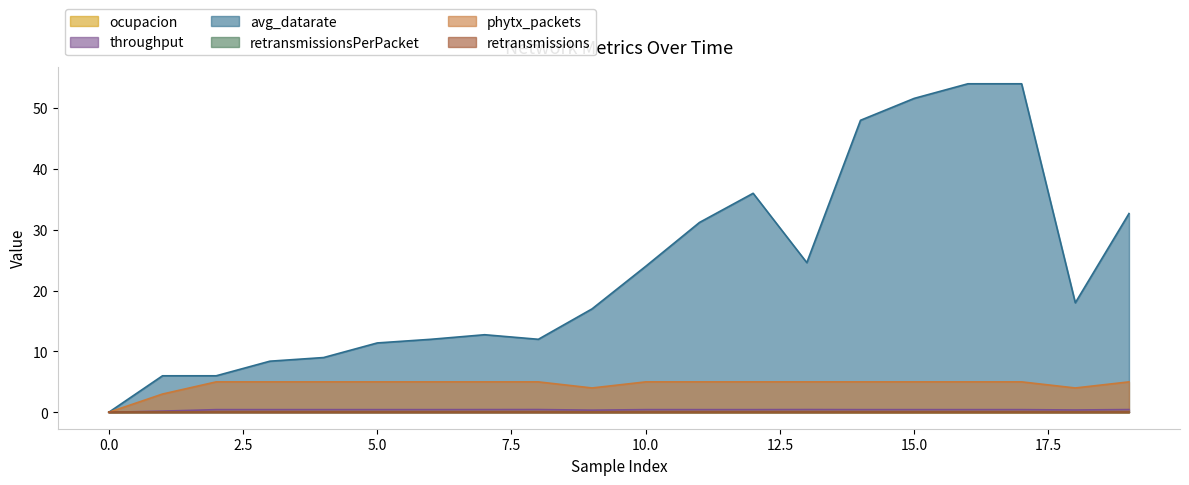

How many values in throughput are above zero?

19